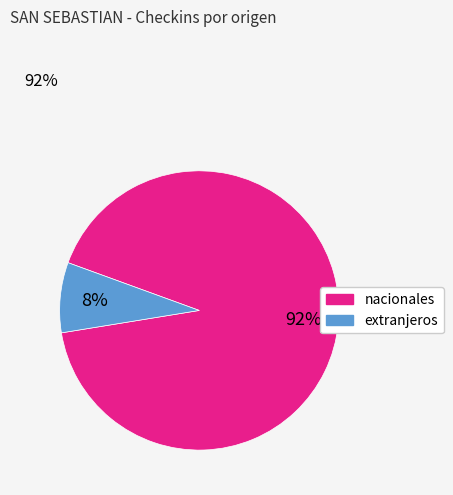

To the nearest percent, what is the difference between the largest and smallest slice percentages?

84%